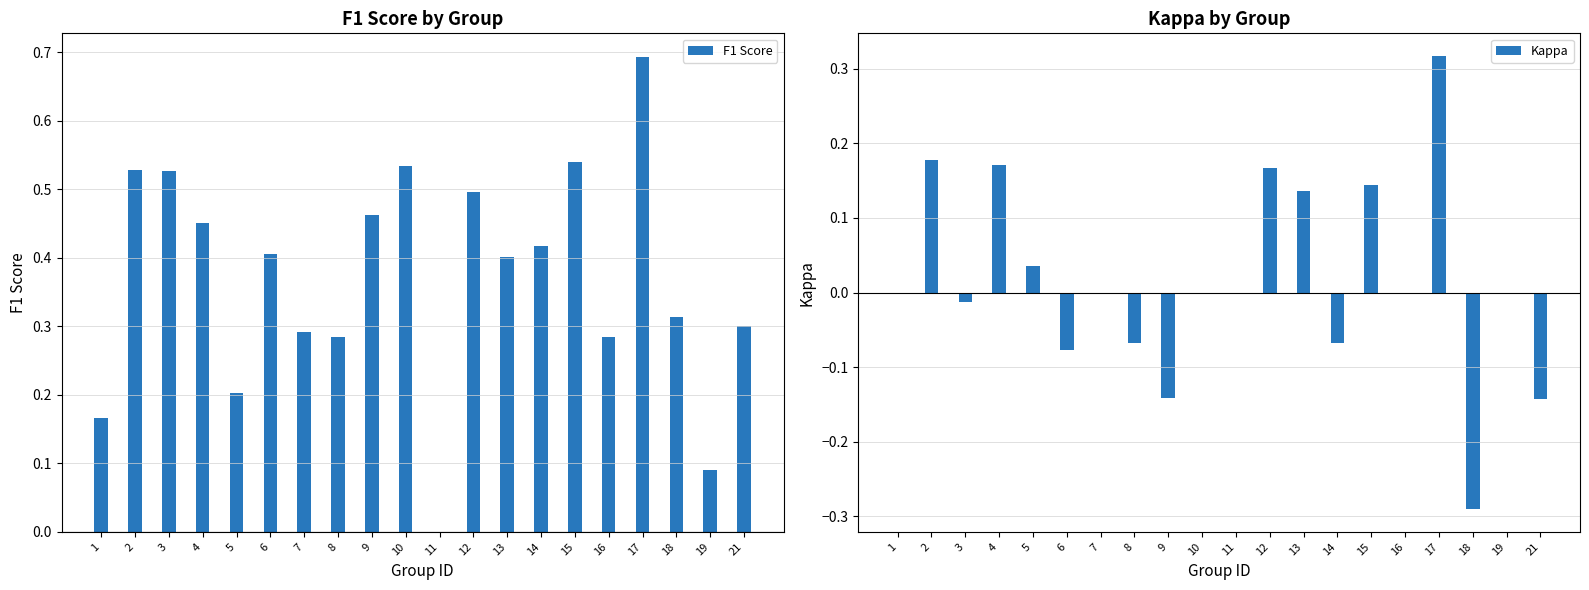

Reading right to left, extract all data points from this chart.

F1 Score: 0.3	0.1	0.3	0.7	0.3	0.5	0.4	0.4	0.5	0.0	0.5	0.5	0.3	0.3	0.4	0.2	0.5	0.5	0.5	0.2
Kappa: -0.1	0.0	-0.3	0.3	0.0	0.1	-0.1	0.1	0.2	0.0	0.0	-0.1	-0.1	0.0	-0.1	0.0	0.2	-0.0	0.2	0.0